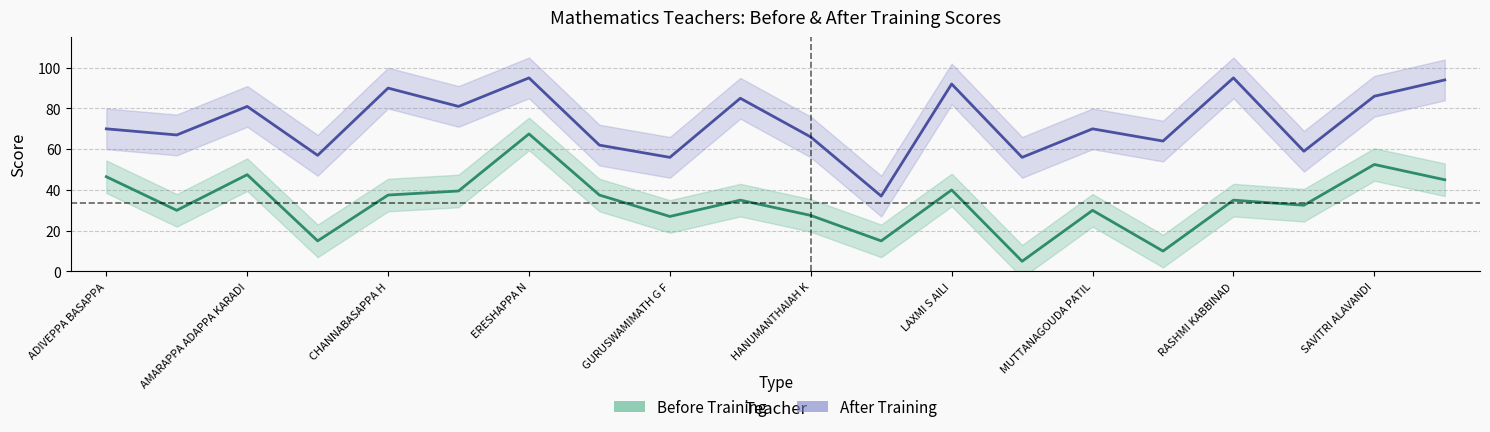

Which has a higher value, 17 or SAVITRI ALAVANDI?

SAVITRI ALAVANDI